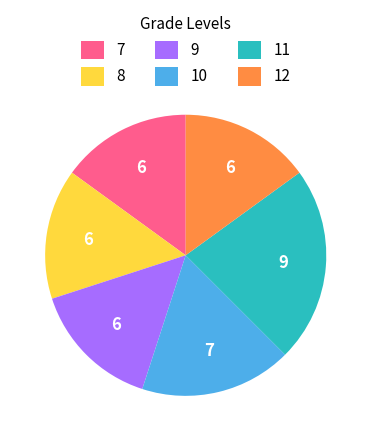

Which has a higher value, 7 or 10?

10